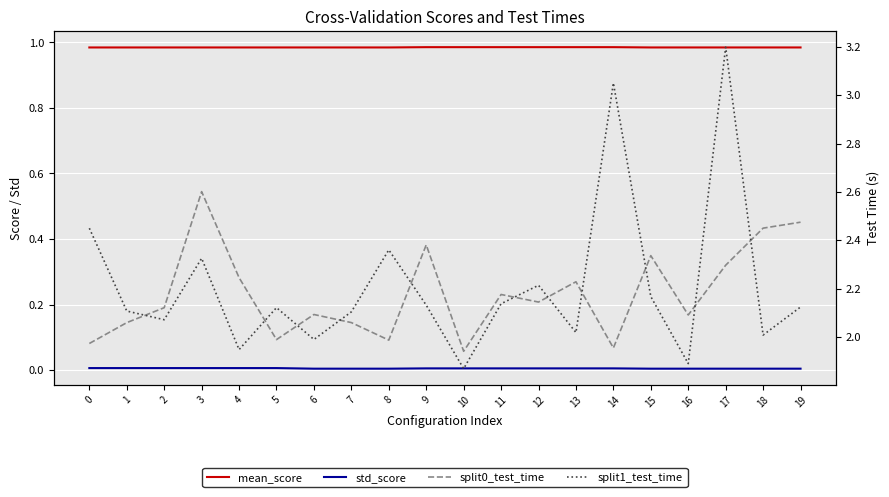

What is the difference between the maximum and second lowest values in the split1_test_time series?

1.3